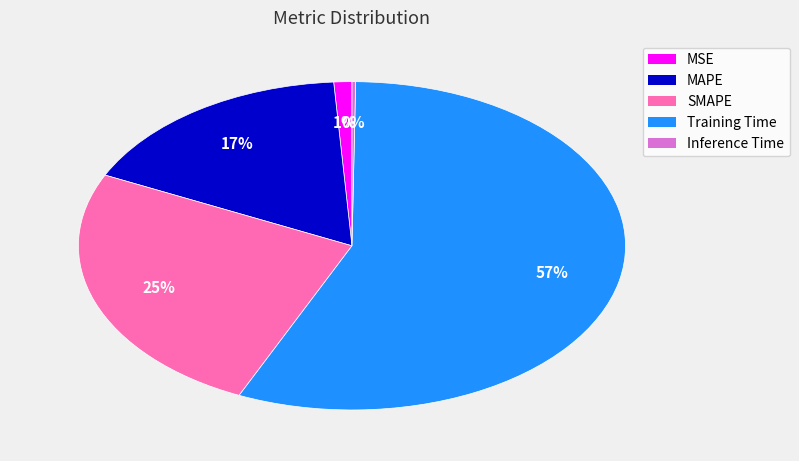

To the nearest percent, what percentage of the pie is Training Time?

57%